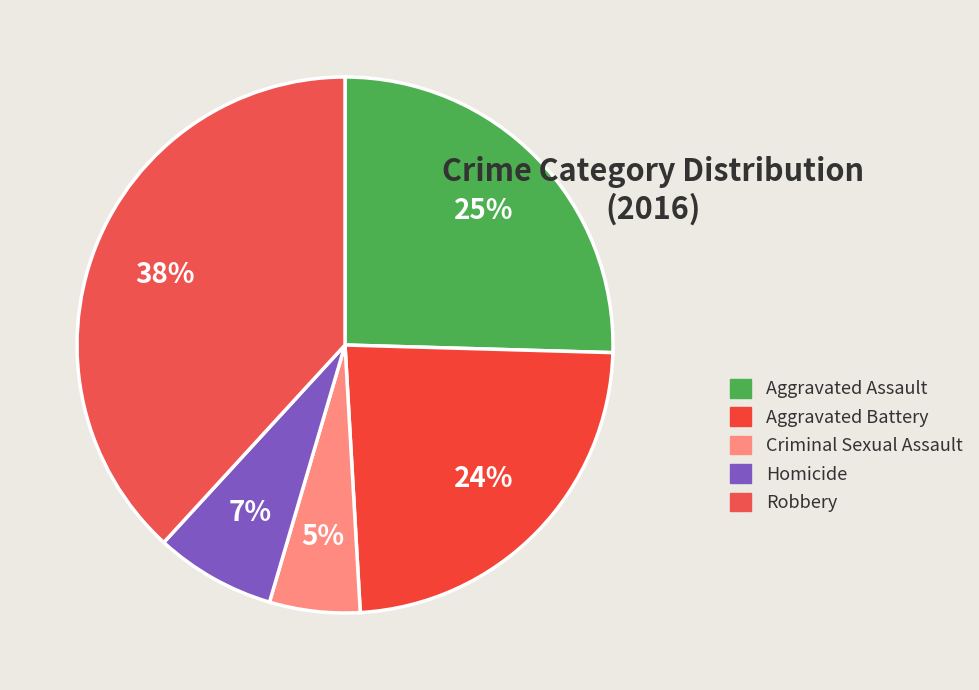

Which slice is the largest?

Robbery